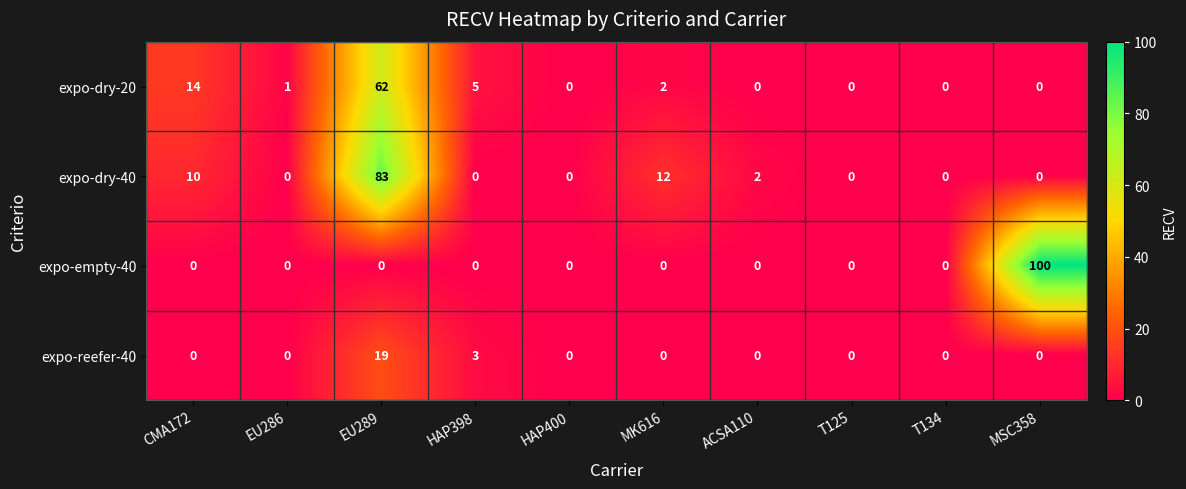

The value of expo-empty-40 at MSC358 is 139. True or false?

False